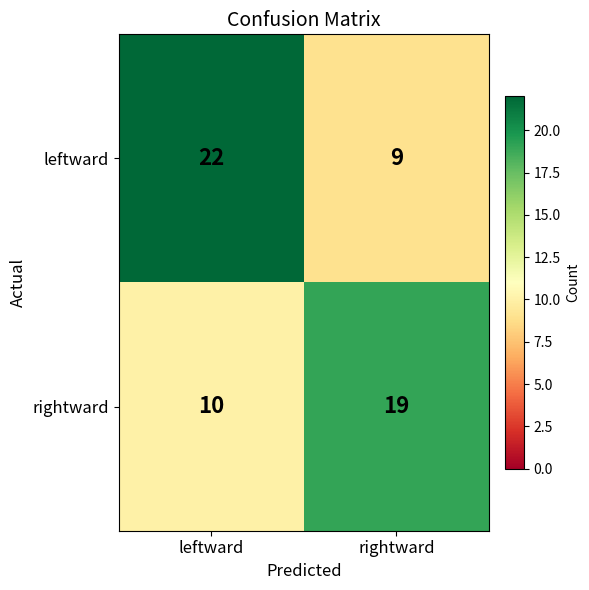

What is the total value across all series at rightward?

28